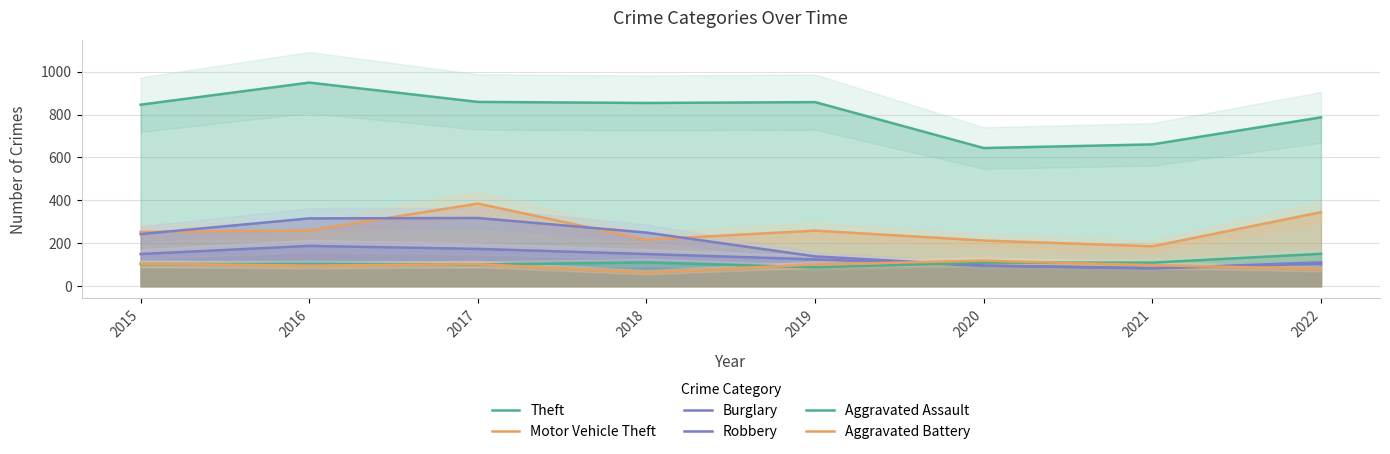

Count the number of data series in this chart.

6